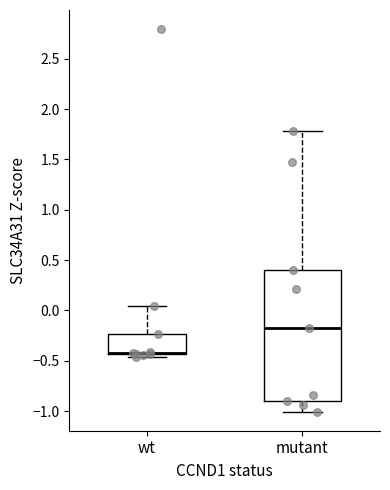

Comparing the boxes themselves (not the whiskers), which one is the tallest?

mutant